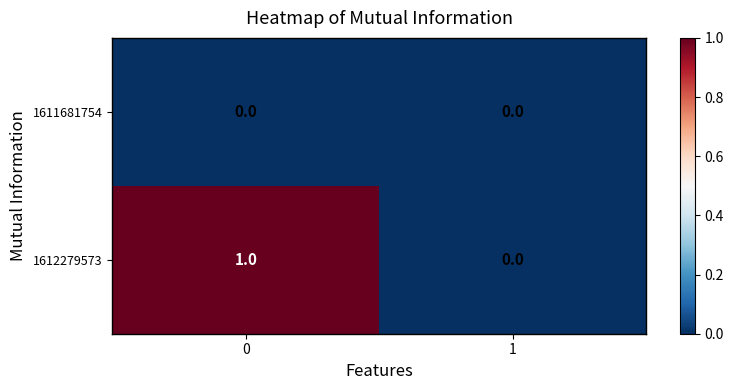

Rank the series by their average value, from highest to lowest.

1612279573, 1611681754